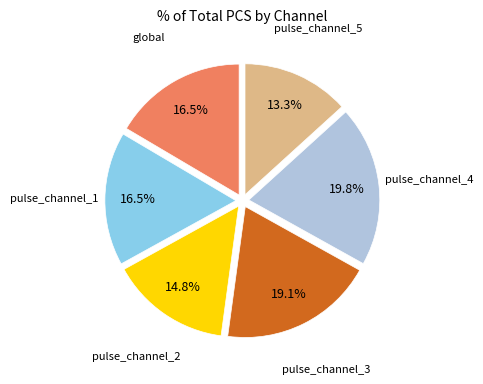

Count the number of slices in the pie.

6